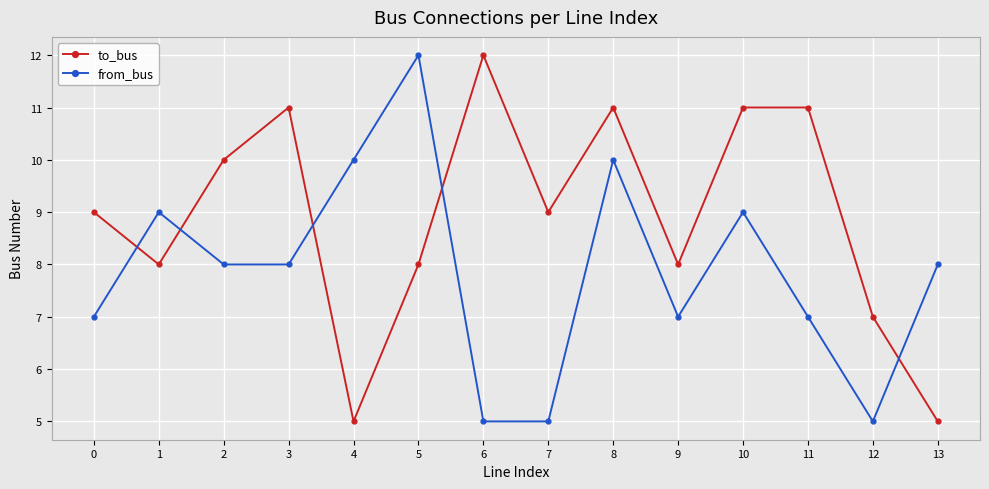

What are all the series names shown in the legend?

to_bus, from_bus